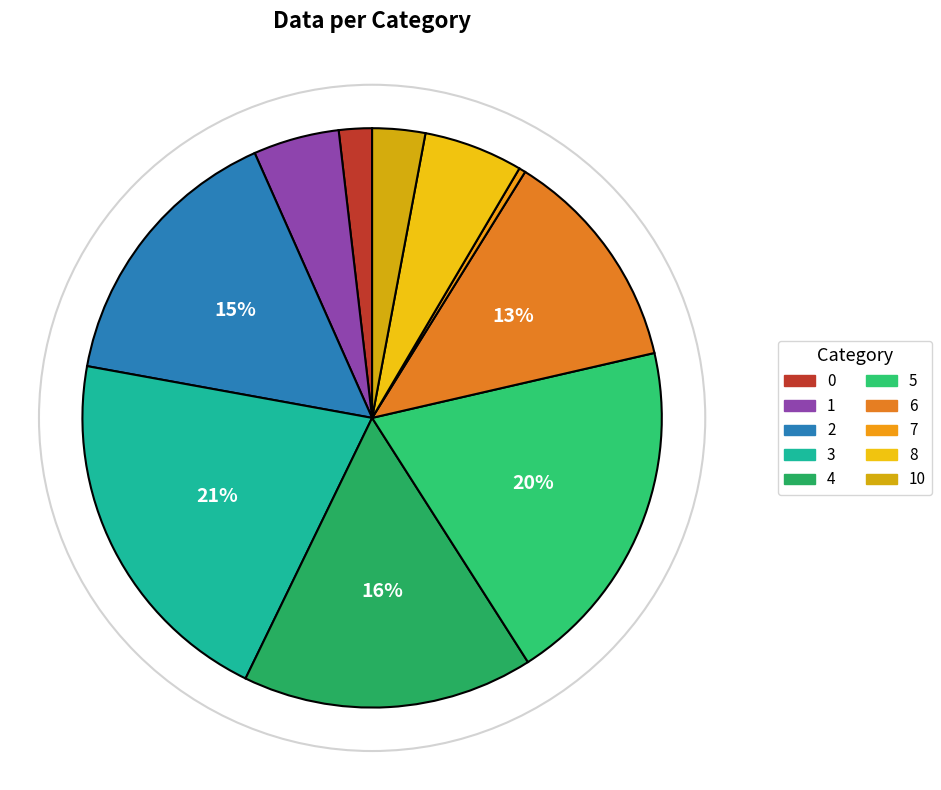

How many slices are in this pie chart?

10